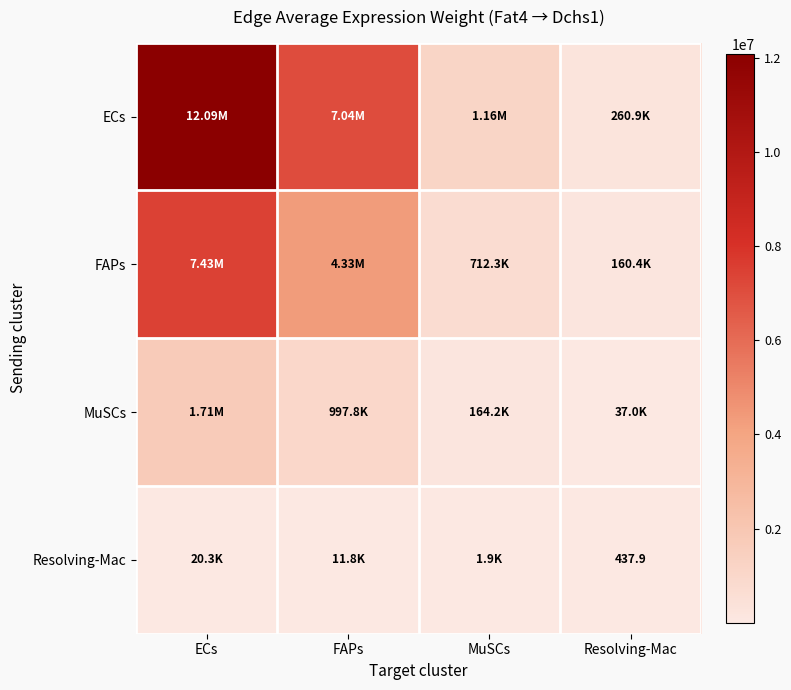

Which series changed the most between ECs and MuSCs?

ECs